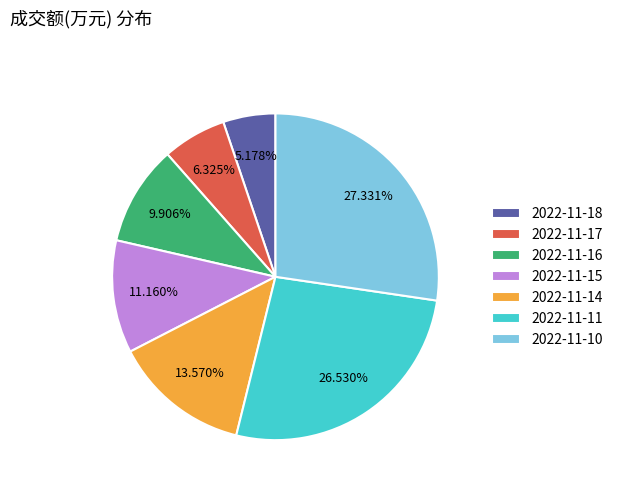

What percentage is the 2022-11-14 slice, to the nearest percent?

14%